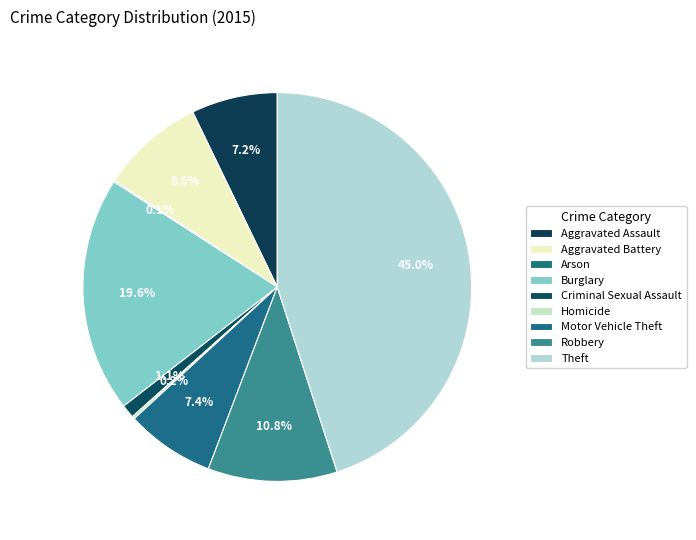

The Homicide slice represents 15% of the pie. True or false?

False